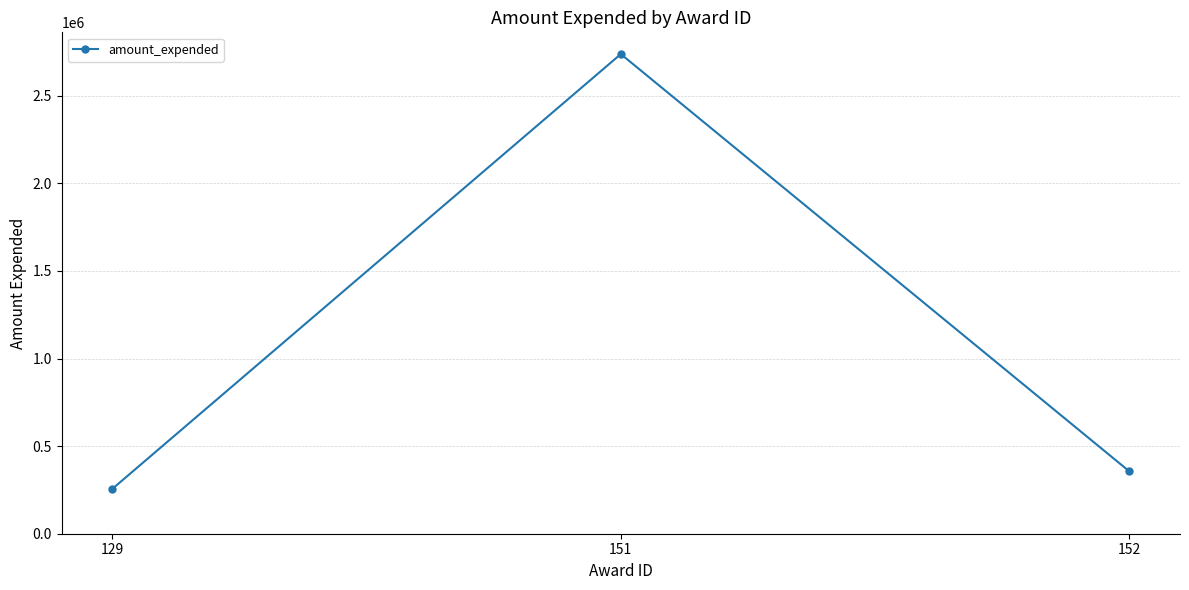

How many data points does each series have?

3